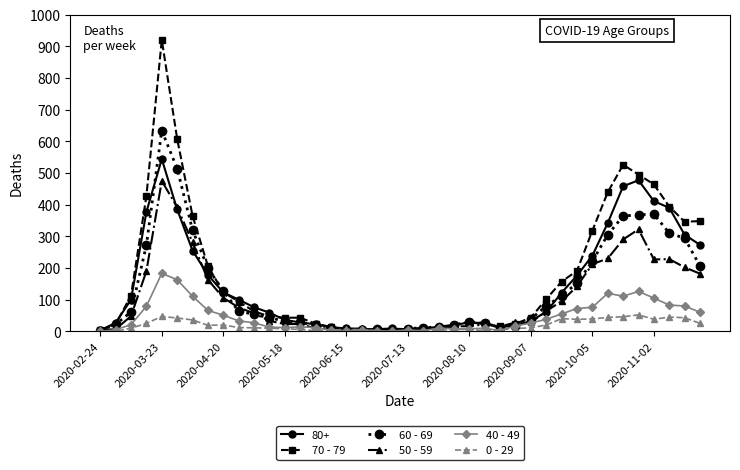

Rank the series by their maximum value, from lowest to highest.

0 - 29, 40 - 49, 50 - 59, 80+, 60 - 69, 70 - 79